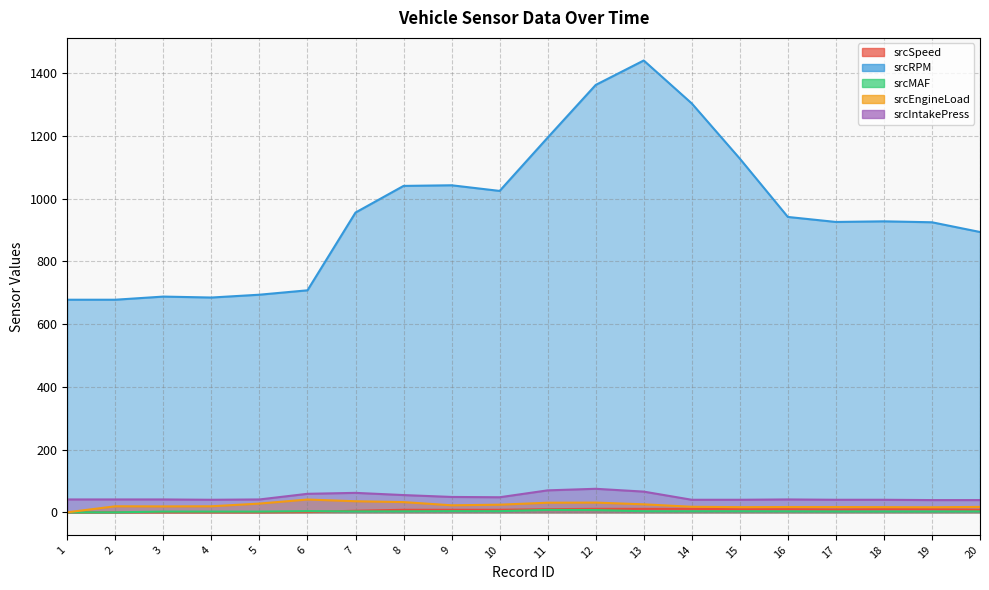

Between 4 and 17, which is larger?

17